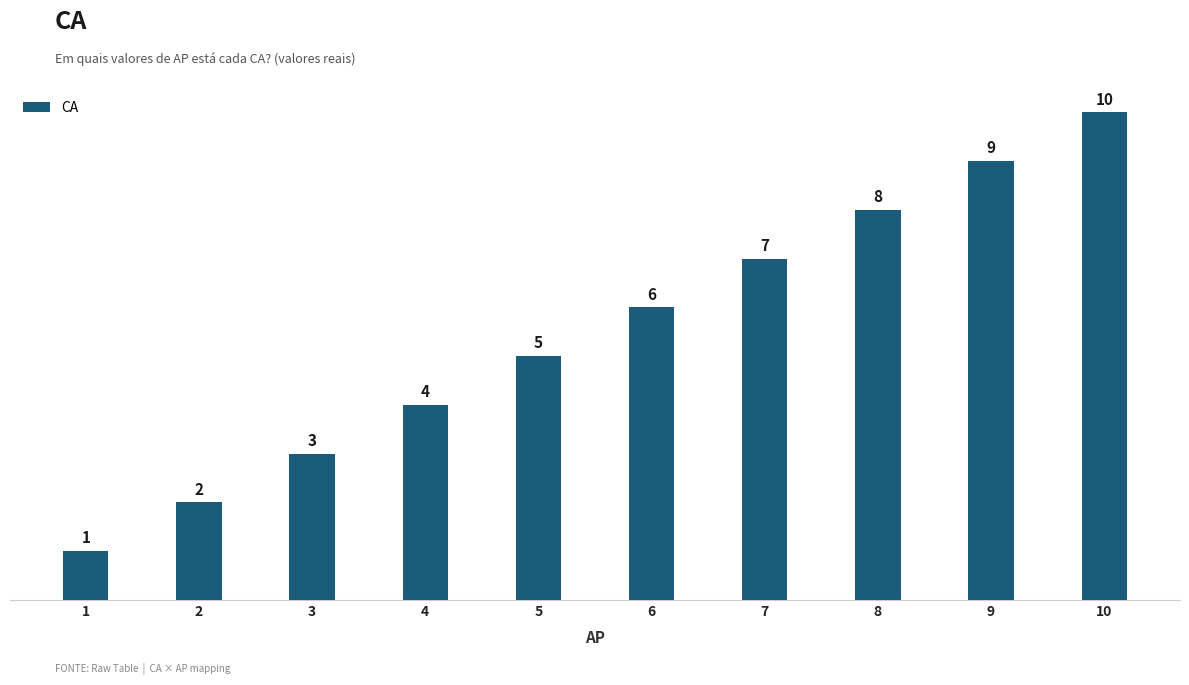

Where is the data nearest to the value 5?

5